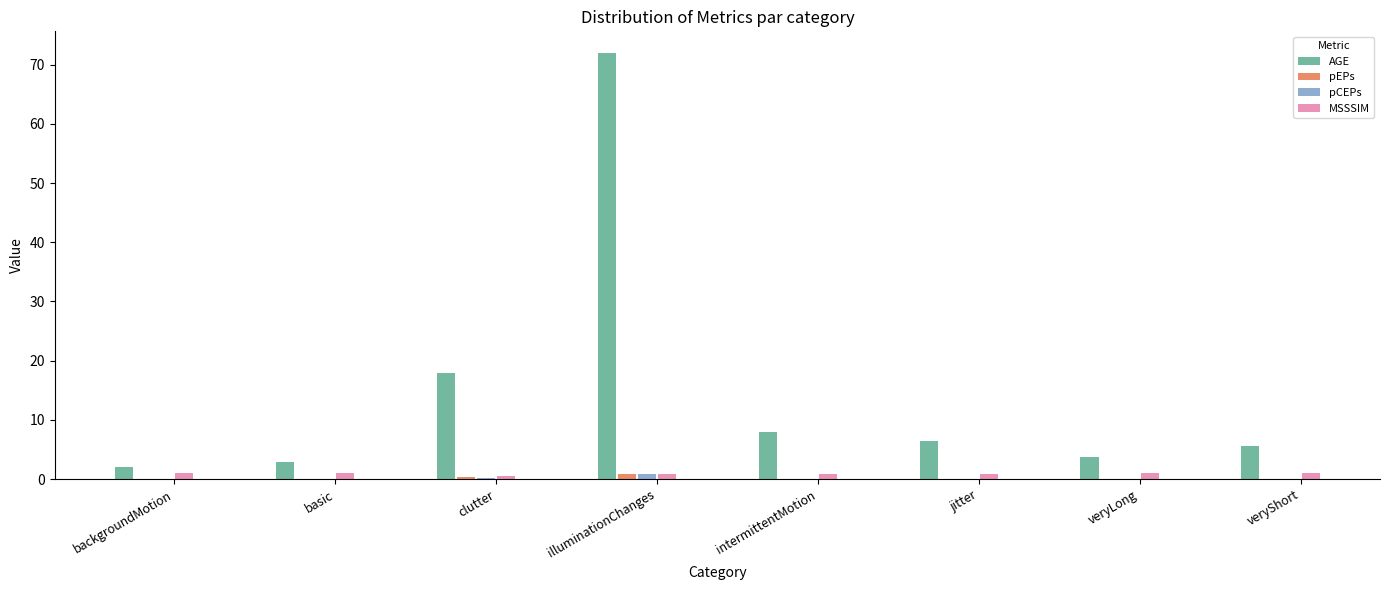

At which label does pEPs reach its peak?

illuminationChanges